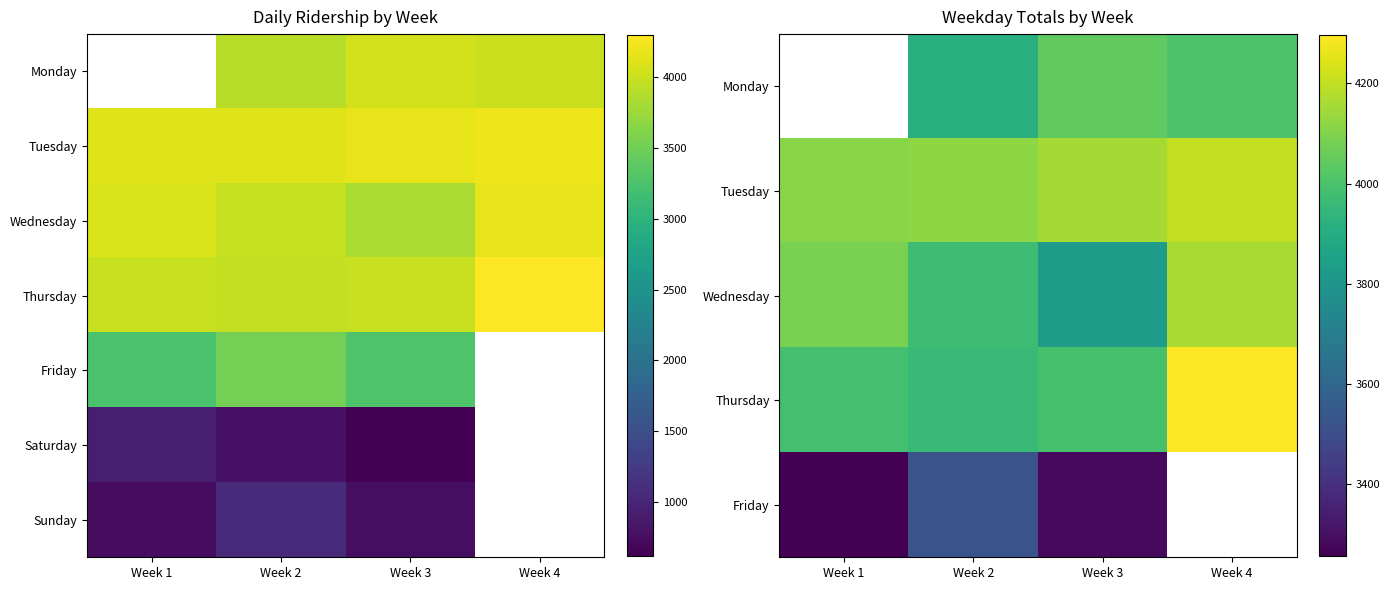

At which category is the sum across all series the highest?

Week 2